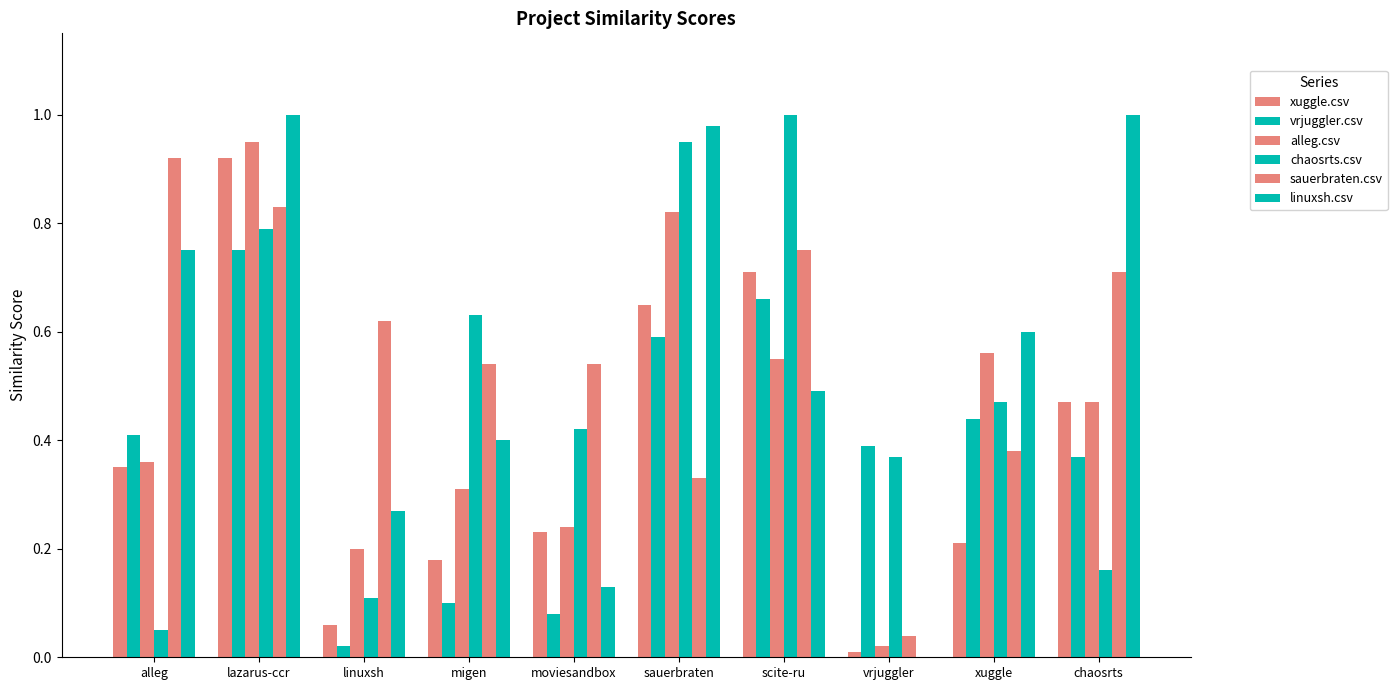

Does the chart contain stacked bars?

No